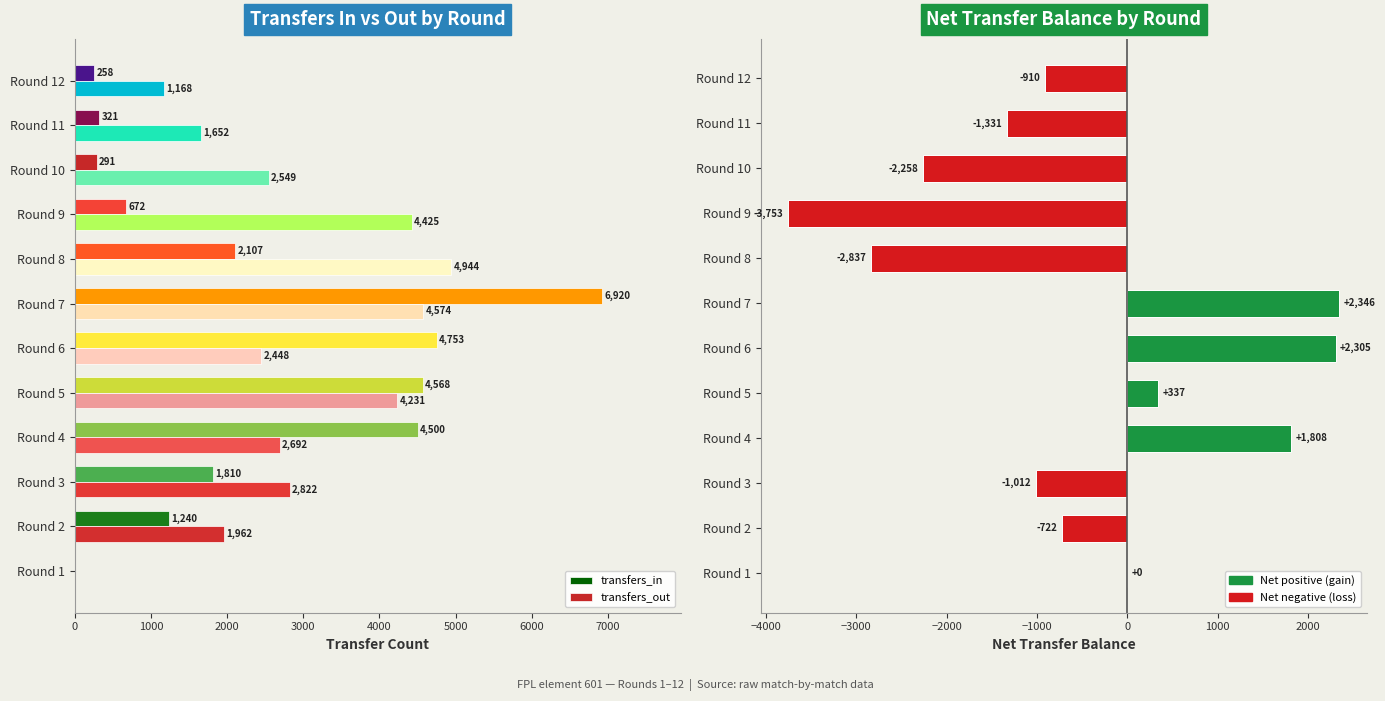

The value of transfers_balance at Round 10 is -1062. True or false?

False